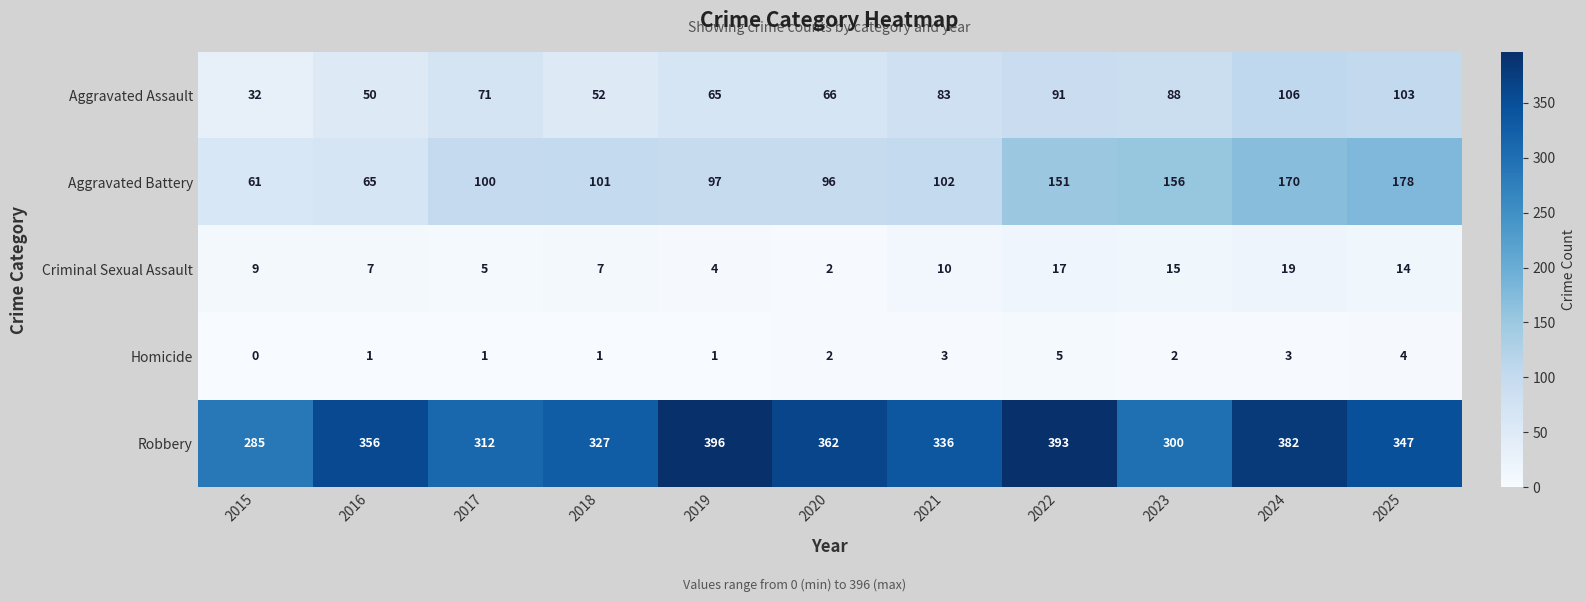

Which series changed the most between 2017 and 2025?

Aggravated Battery